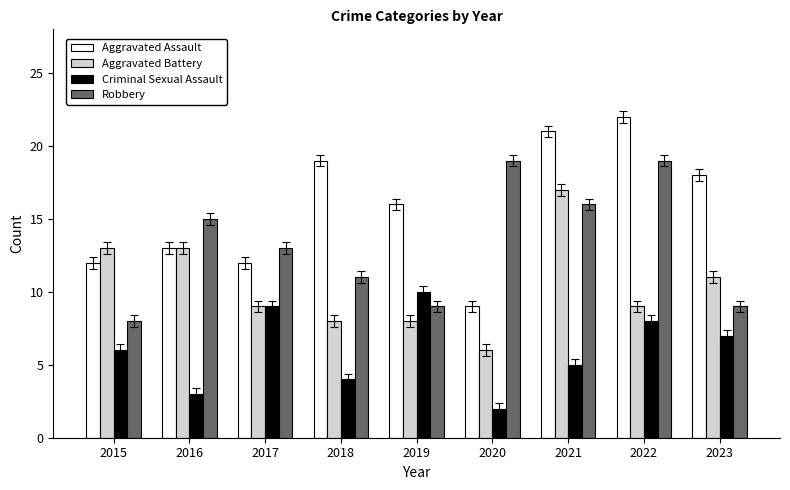

How many categories are shown in the chart?

9